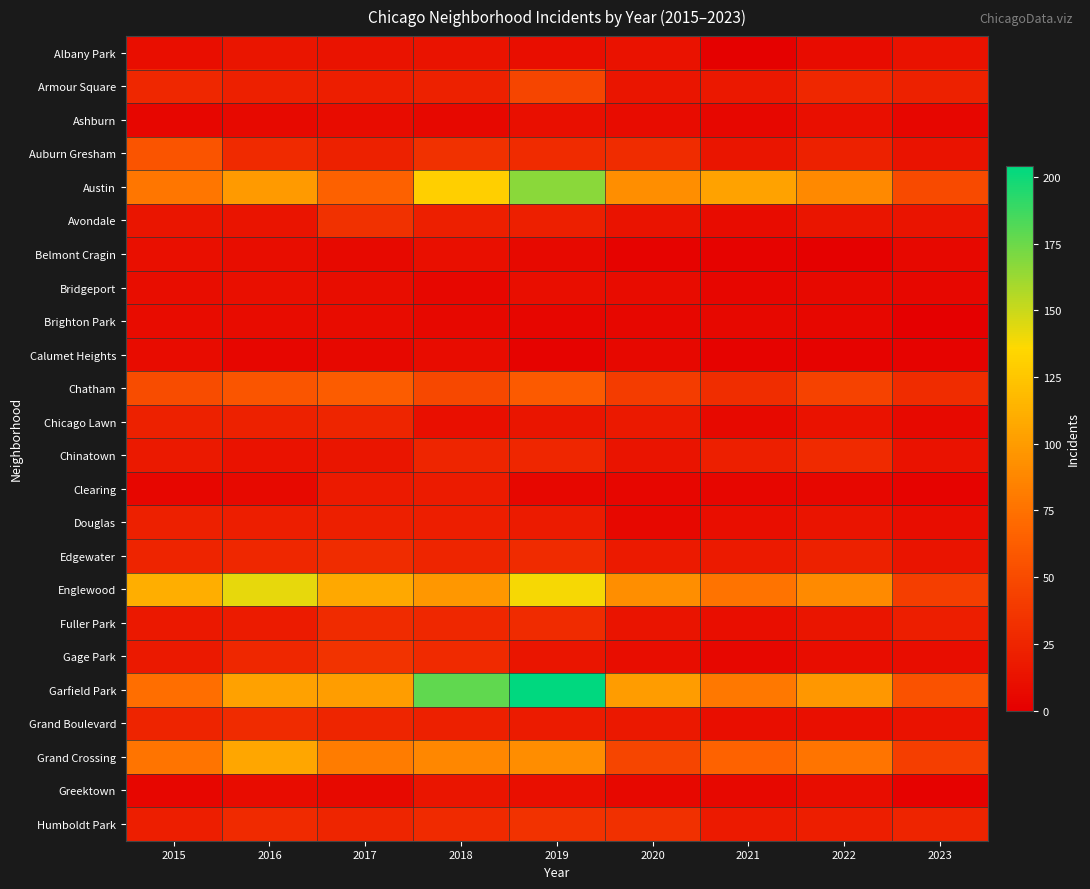

Which label corresponds to the largest value in the chart?

2019